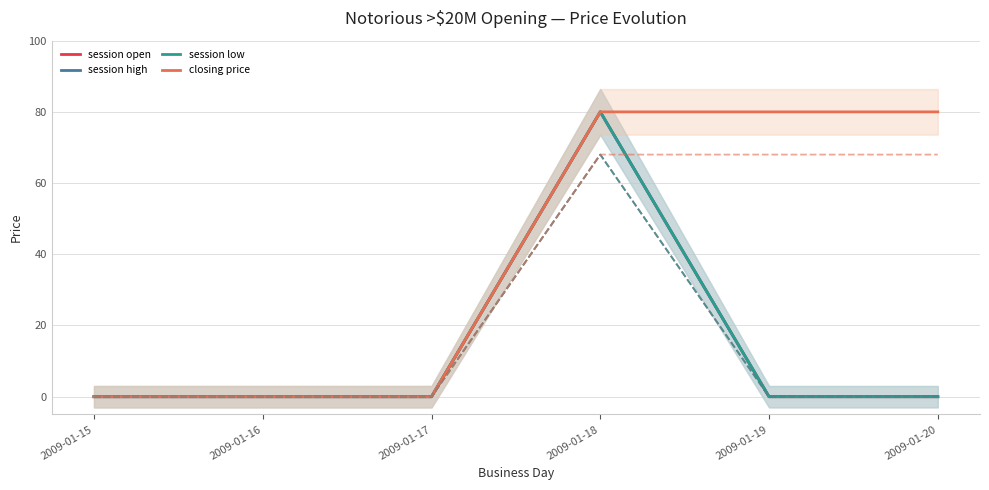

True or false: session open and session high cross at least once.

False